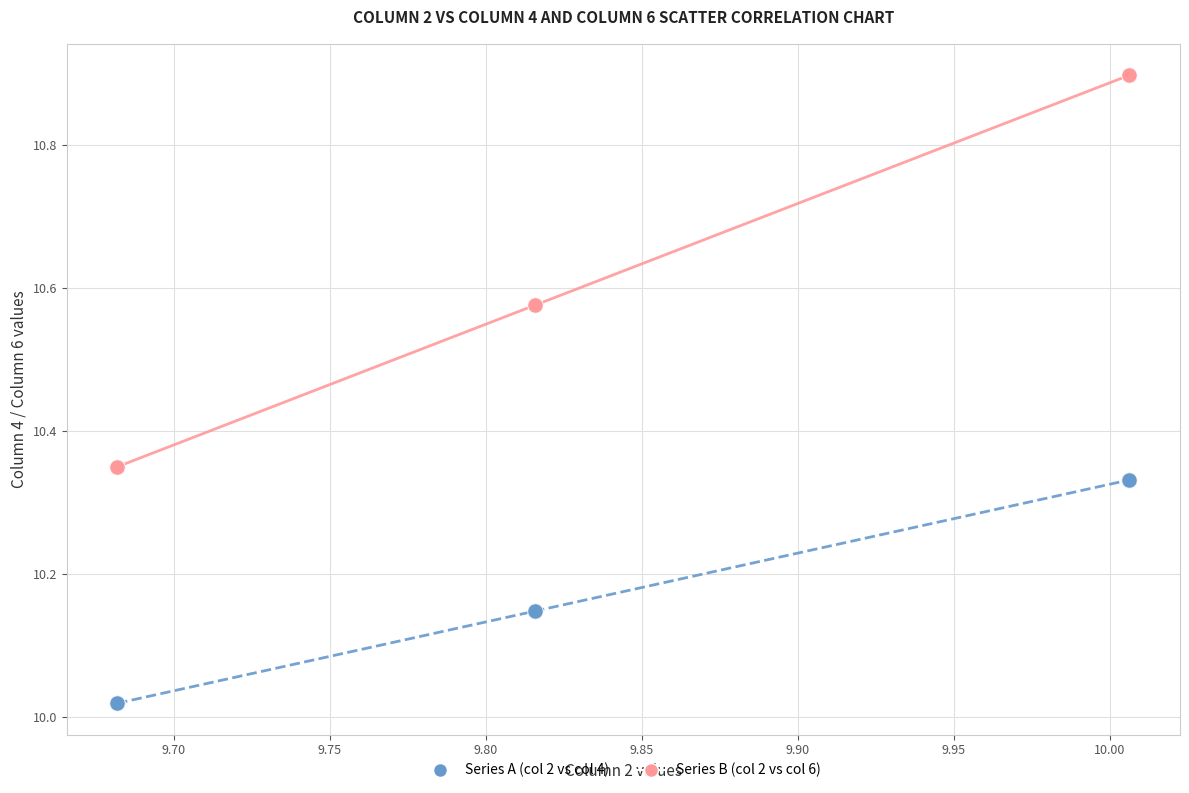

Which series has the largest Y range (max minus min)?

Series B (col 2 vs col 6)